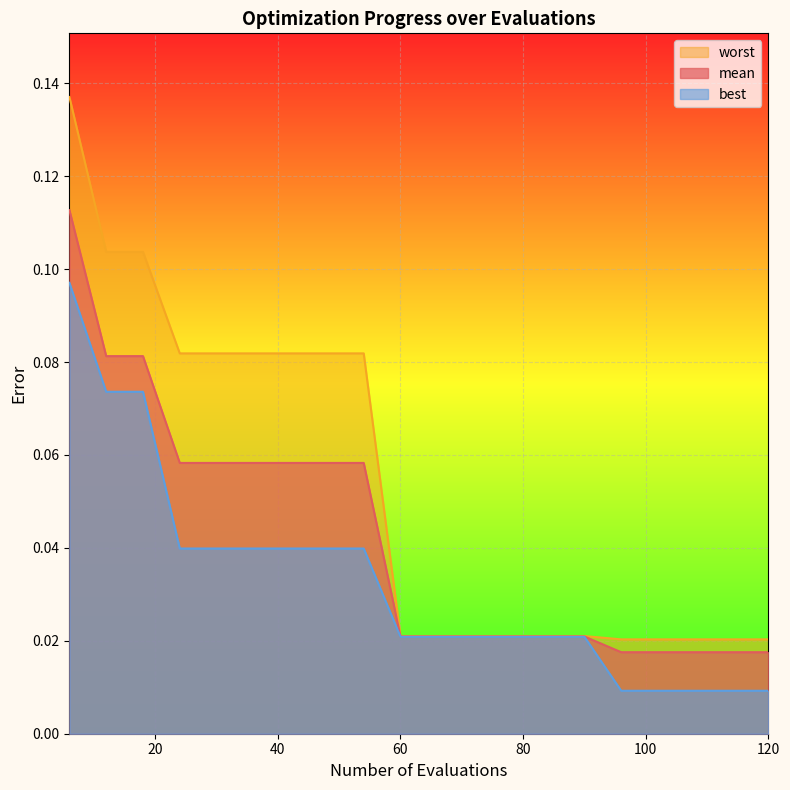

True or false: best has more than 0 interior local peaks.

False